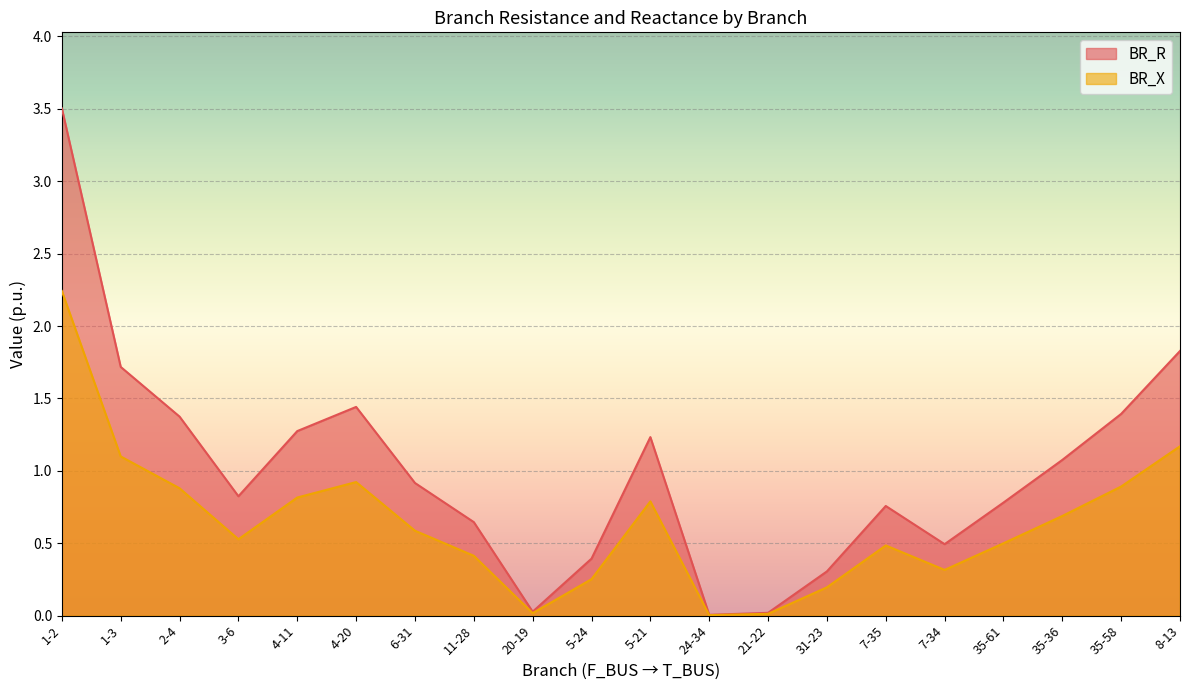

The value of BR_X at 2-4 is 0.9. True or false?

True